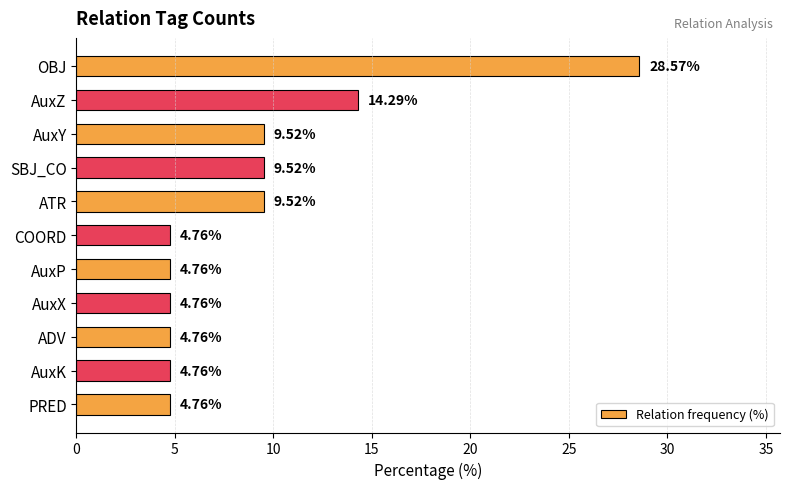

How many bars are there in total?

11